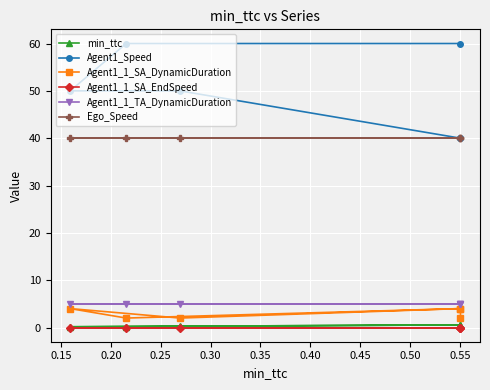

What is the approximate value of Ego_Speed at 0.15?

40.0